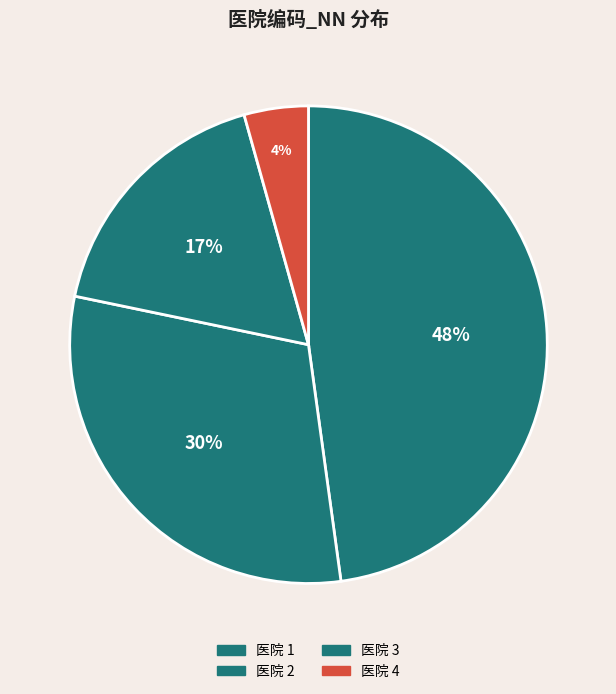

What is the largest slice in the pie chart?

医院 1